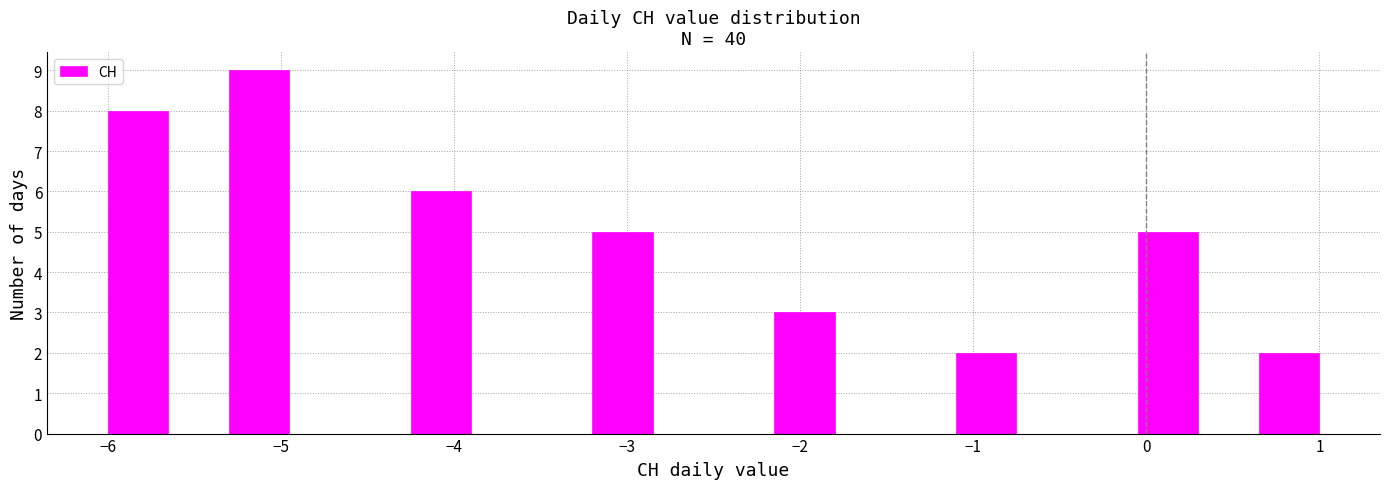

Read against the x-axis, roughly where is the centre of the tallest bar?

-5.1